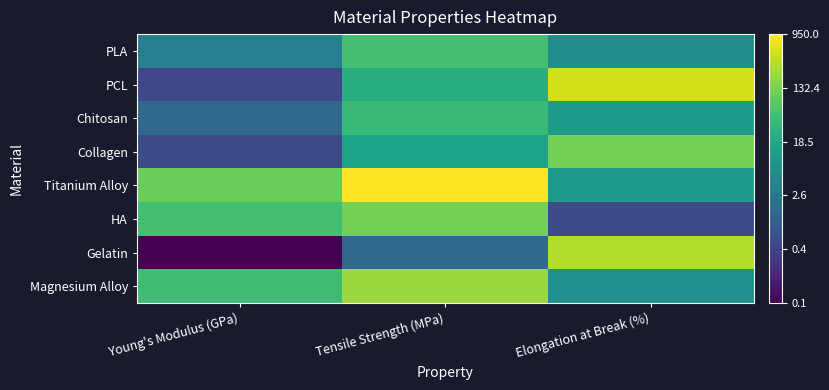

What is the total value across all series at Young's Modulus (GPa)?

4.1